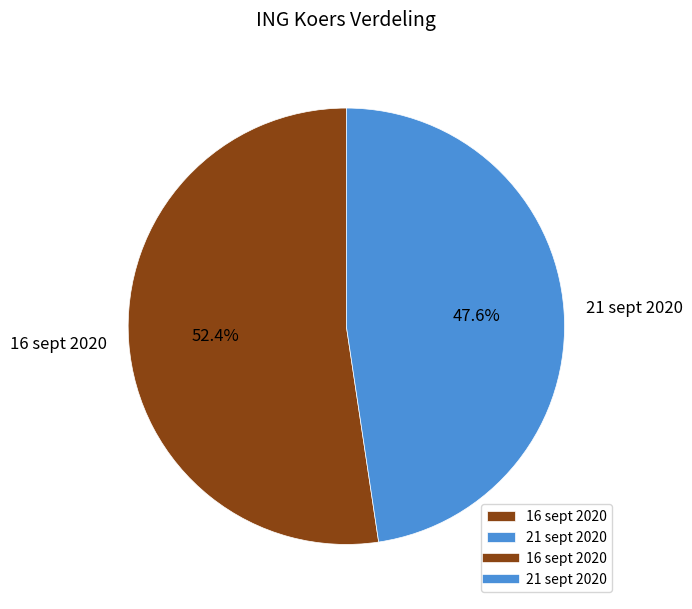

What portion of the pie excludes 16 sept 2020?

47.6%